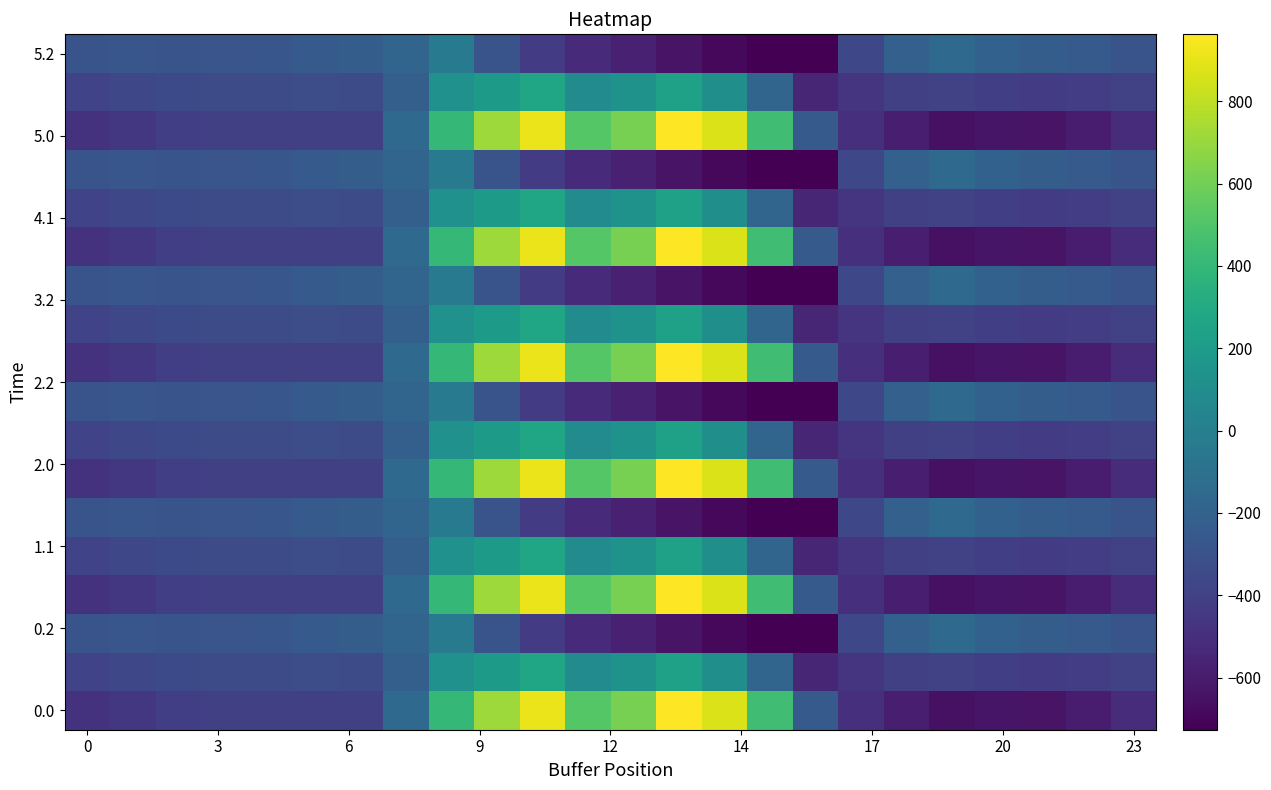

How many series are shown in this chart?

18